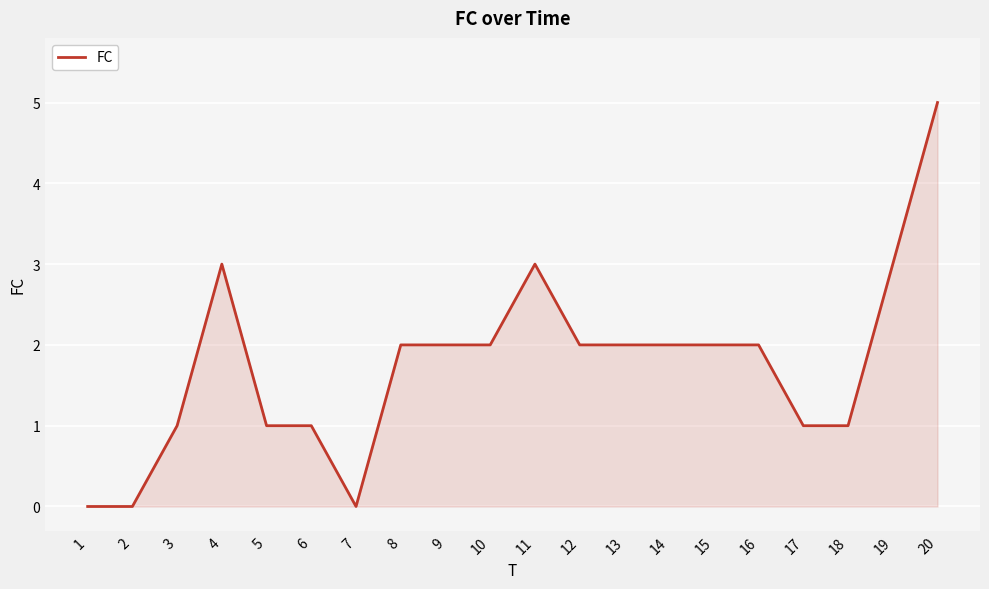

What is the greatest value displayed?

5